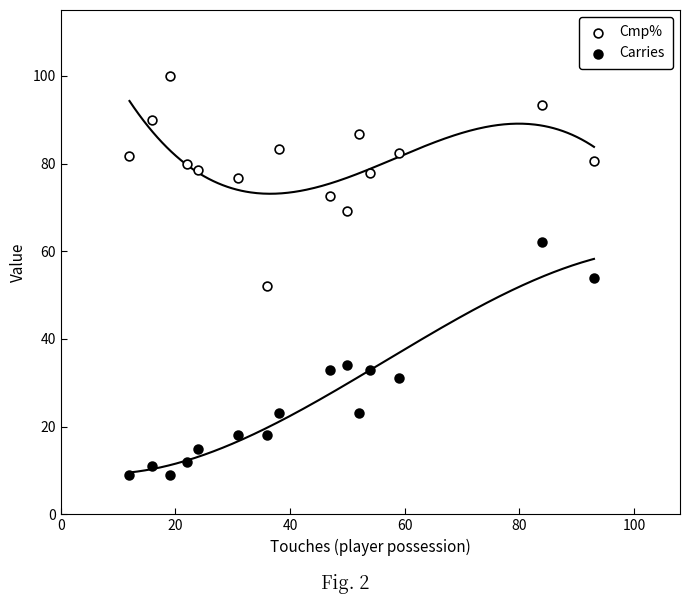

Which series reaches the minimum Y coordinate?

Carries